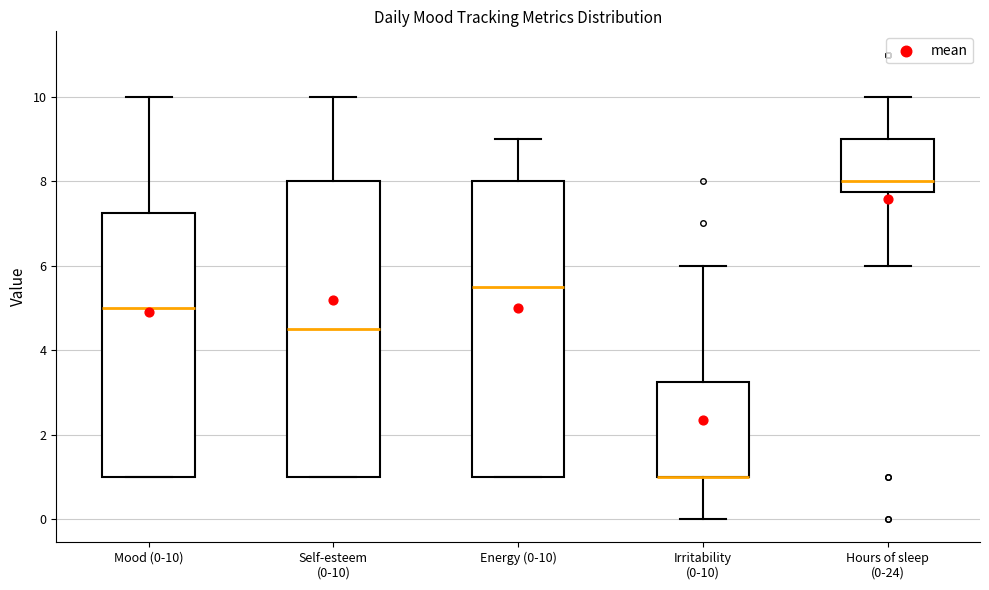

Reading left to right, transcribe this box plot: for each box, give where its median line is, the range the box spans, and where its two whiskers end, as read against the y-axis. The values are not printed on the chart, so give them approximately, as read against the axis.

Mood (0-10): median 5.0, box 1.0 to 7.2, whiskers 1.0 to 10.0
Self-esteem (0-10): median 4.6, box 1.0 to 8.0, whiskers 1.0 to 10.0
Energy (0-10): median 5.6, box 1.0 to 8.0, whiskers 1.0 to 9.0
Irritability (0-10): median 1.0 (drawn on the box's lower edge), box 1.0 to 3.2, whiskers 0.0 to 6.0
Hours of sleep (0-24): median 8.0, box 7.8 to 9.0, whiskers 6.0 to 10.0